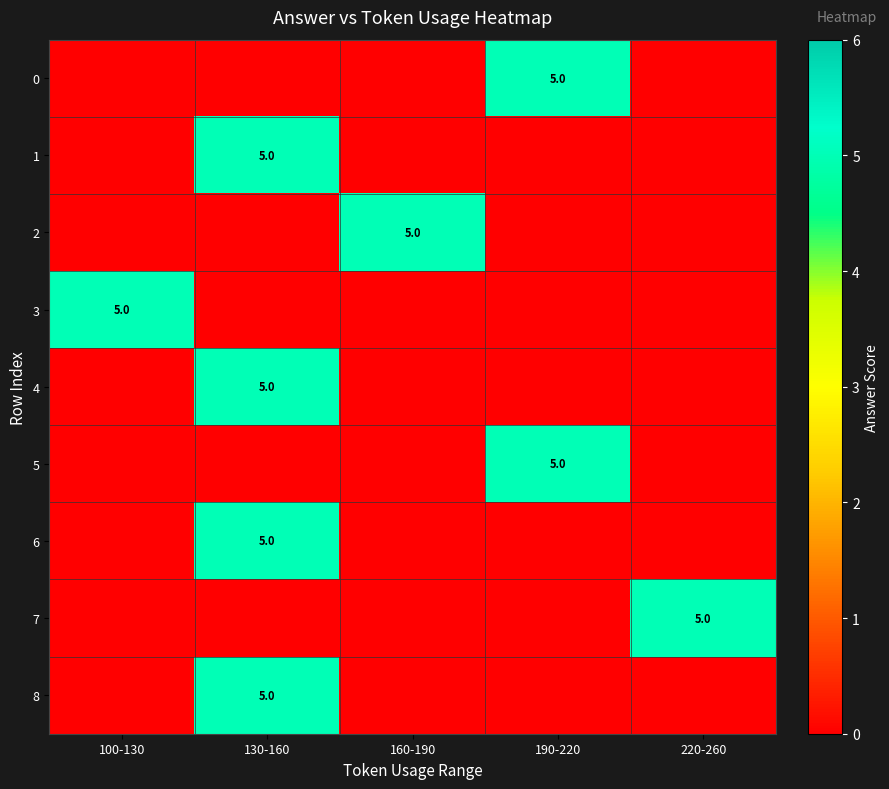

The value of 0 at 190-220 is 3. True or false?

False